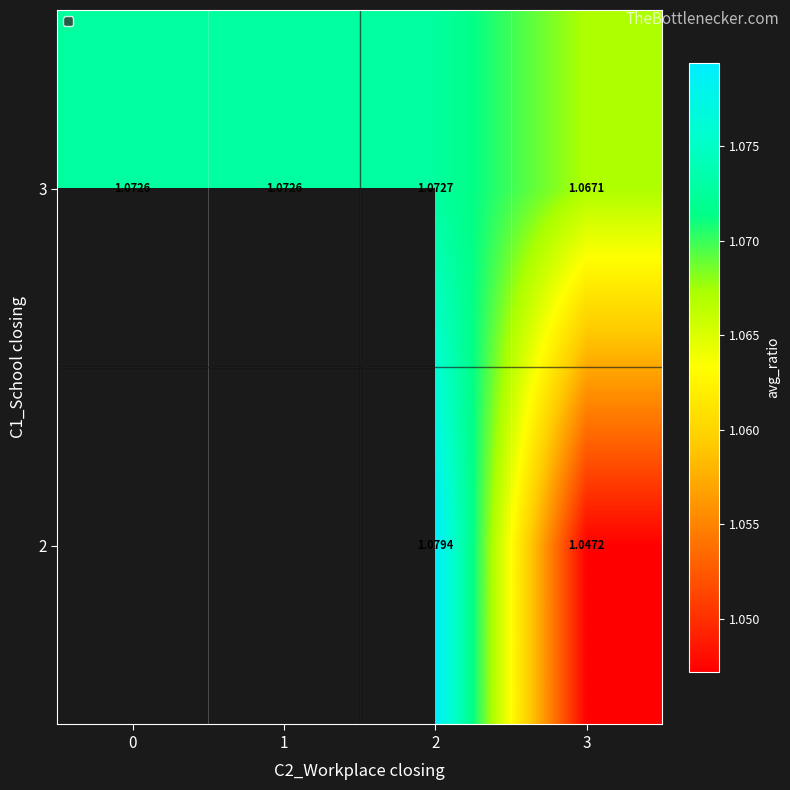

Is the value of 3 at 0 greater than the value of 2 at 2?

No